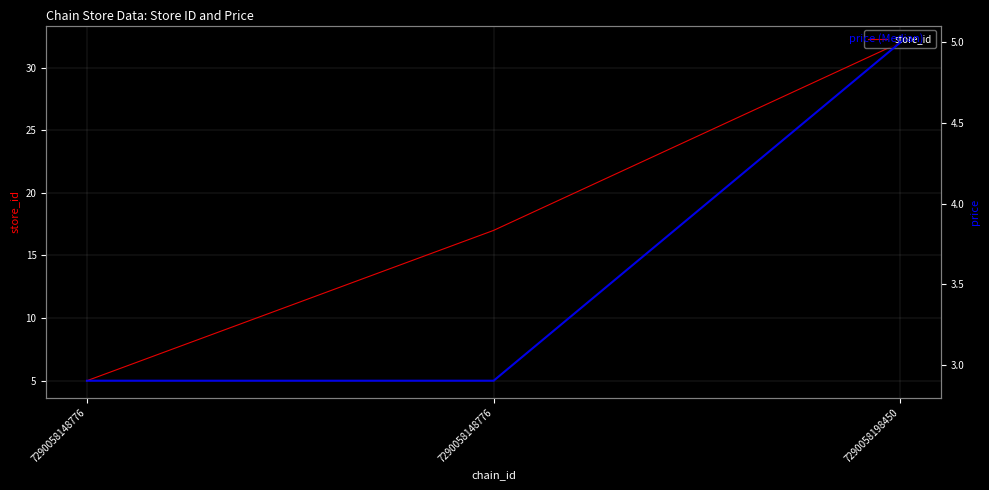

At which category is the sum across all series the highest?

7290058198450